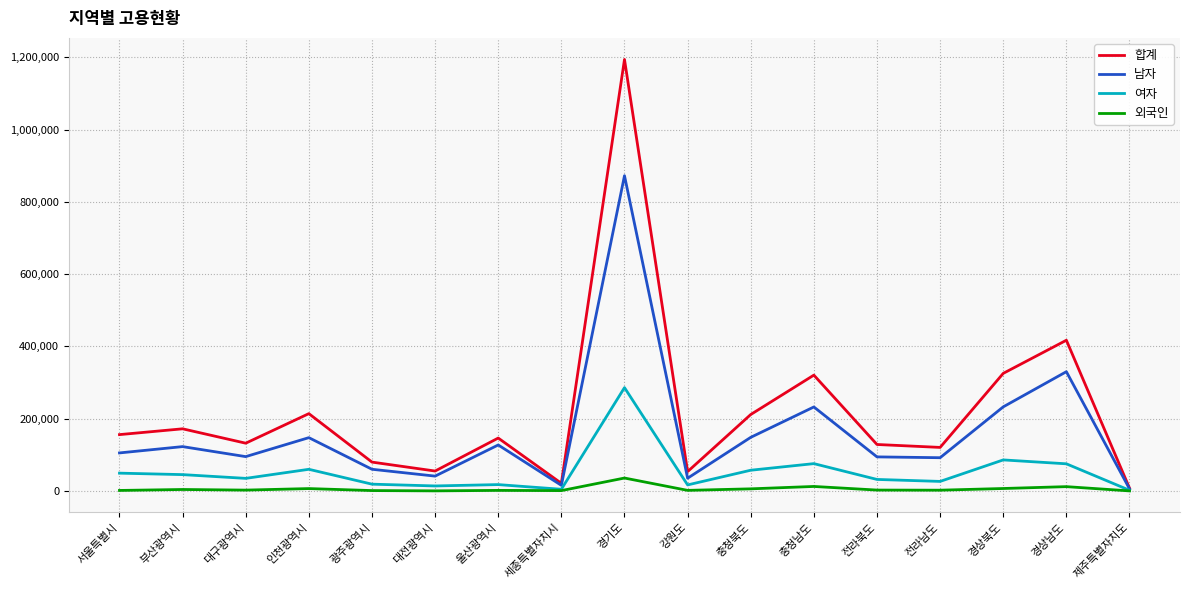

Is the value of 합계 at 전라북도 greater than the value of 여자 at 부산광역시?

Yes